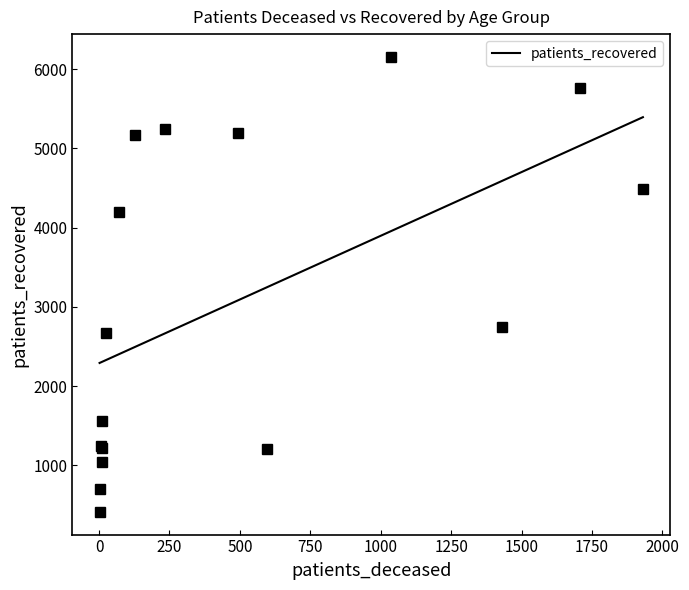

What is the sum of all values?

49001